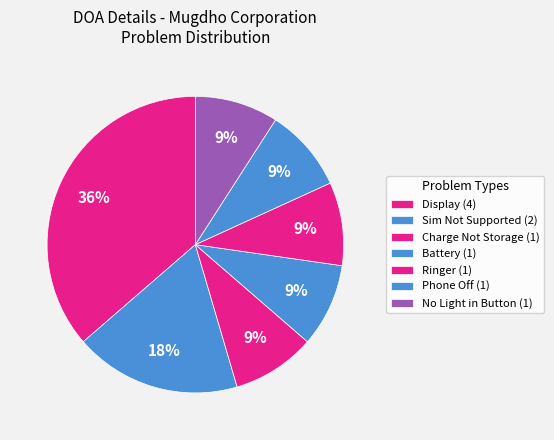

Is there a majority slice in this chart?

No